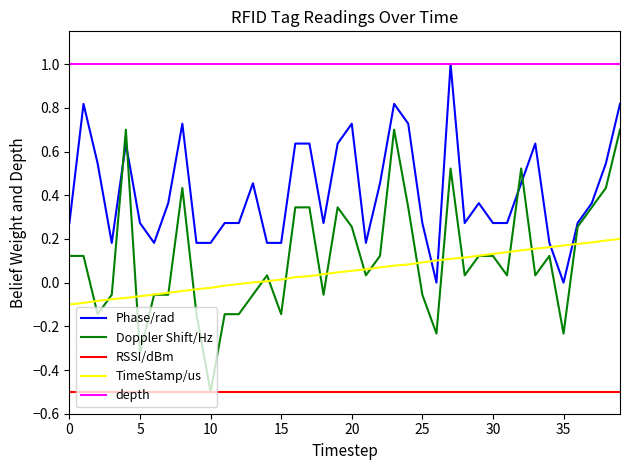

Does the chart have visible grid lines?

No